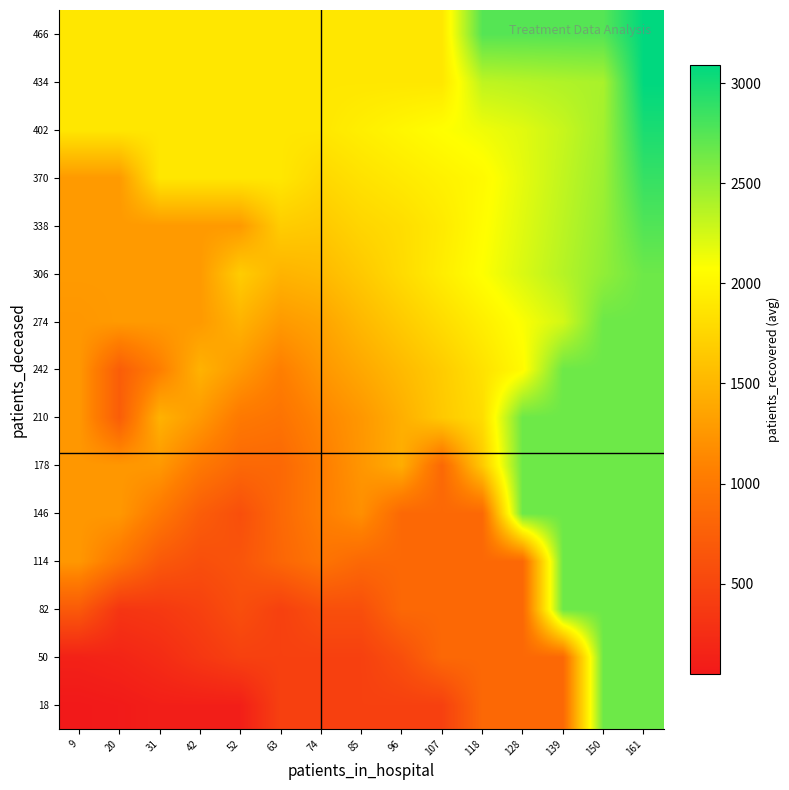

Which has a higher value, 161 or 63?

161